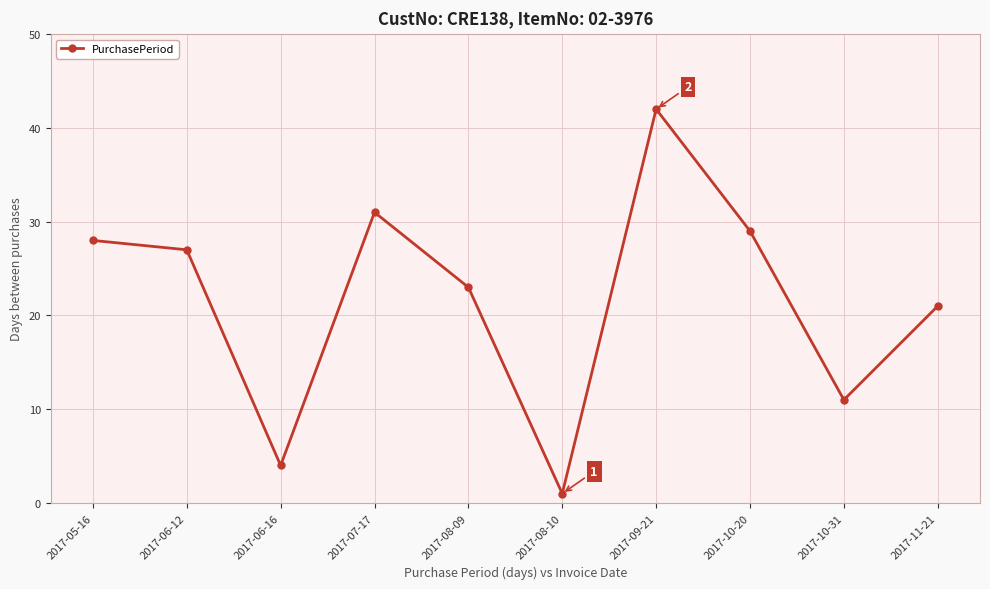

The chart shows a value of 19 at 2017-06-12. True or false?

False